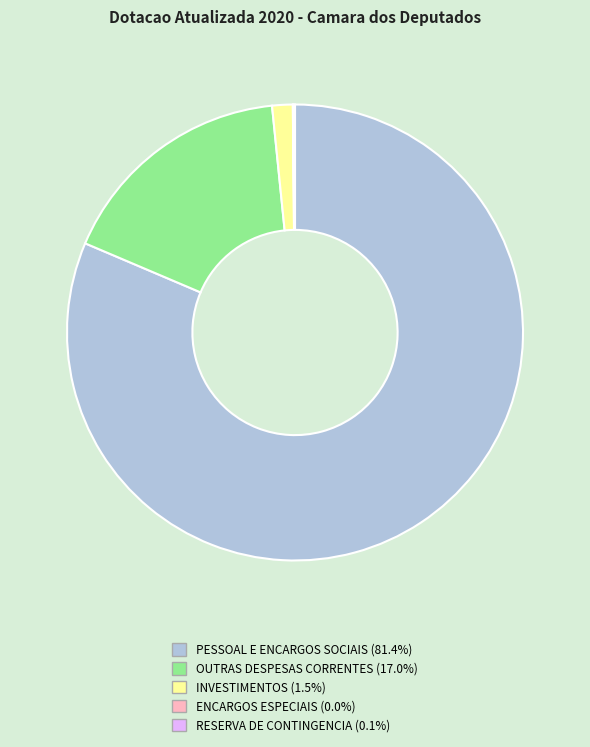

Which slice represents more than half of the pie?

PESSOAL E ENCARGOS SOCIAIS